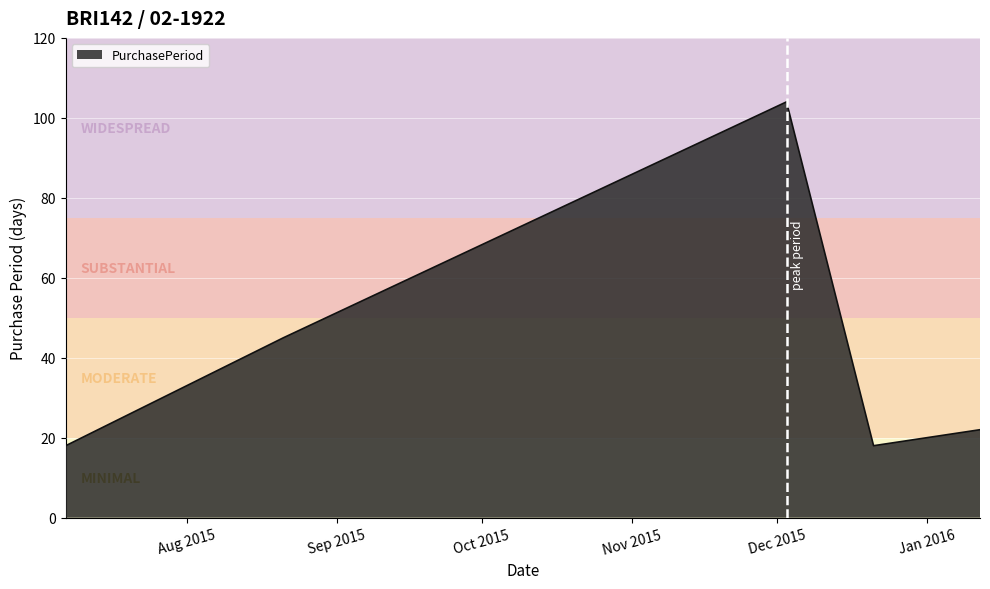

What is the minimum value shown in the chart?

18